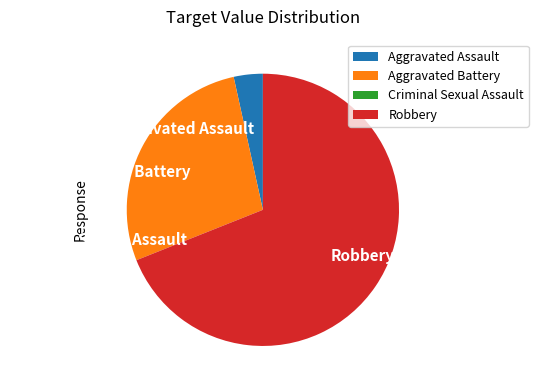

Which category accounts for the majority?

Robbery